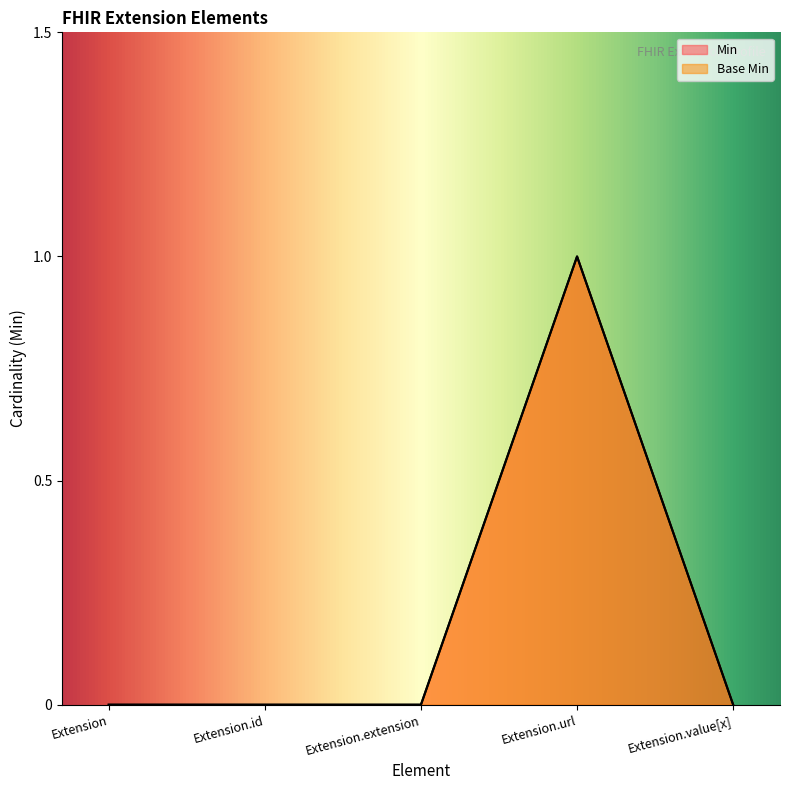

How many values in Base Min are above zero?

1